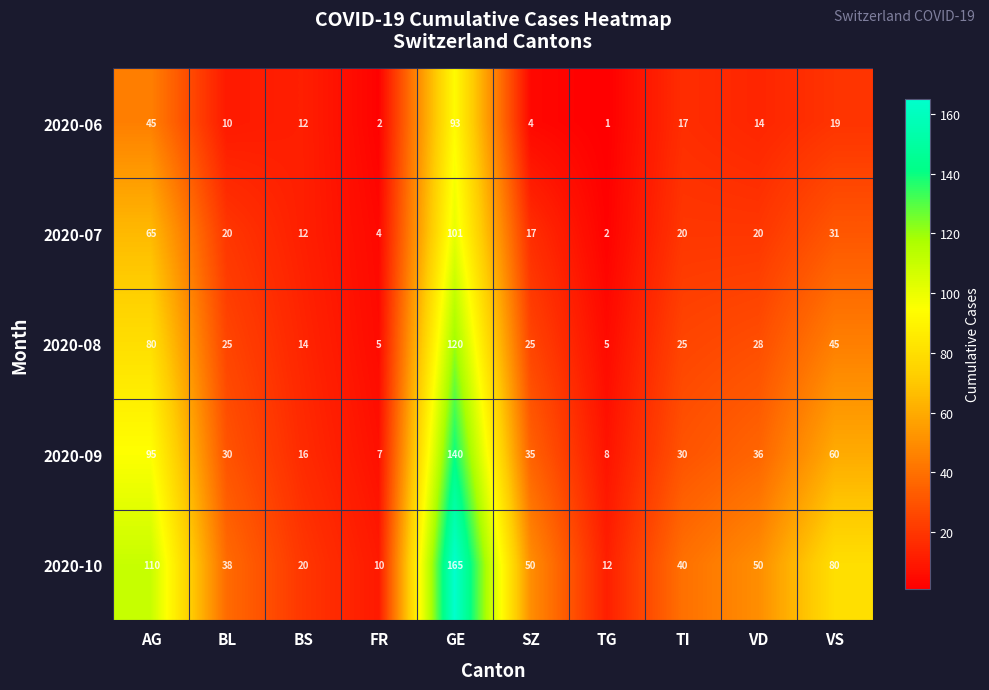

At which label is 2020-07 closest to 51?

AG